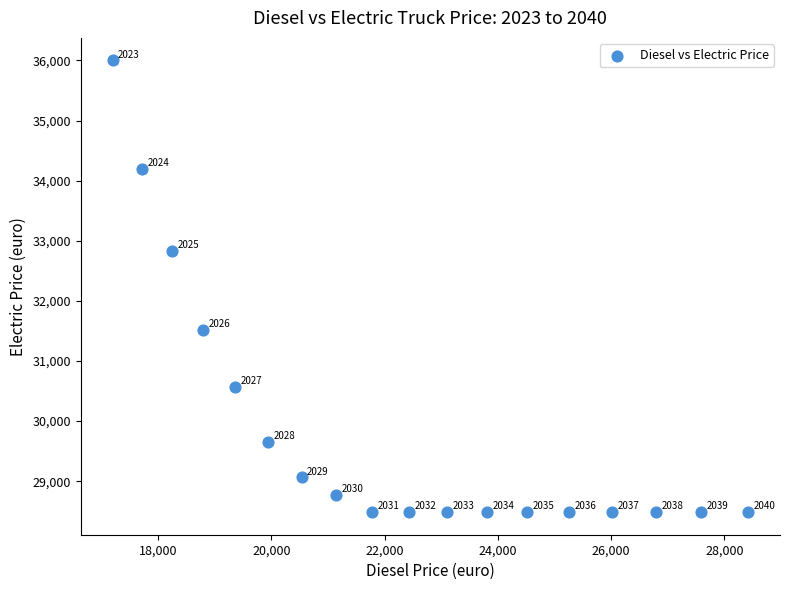

What Y value in the scatter plot is closest to 32242?

32832.0